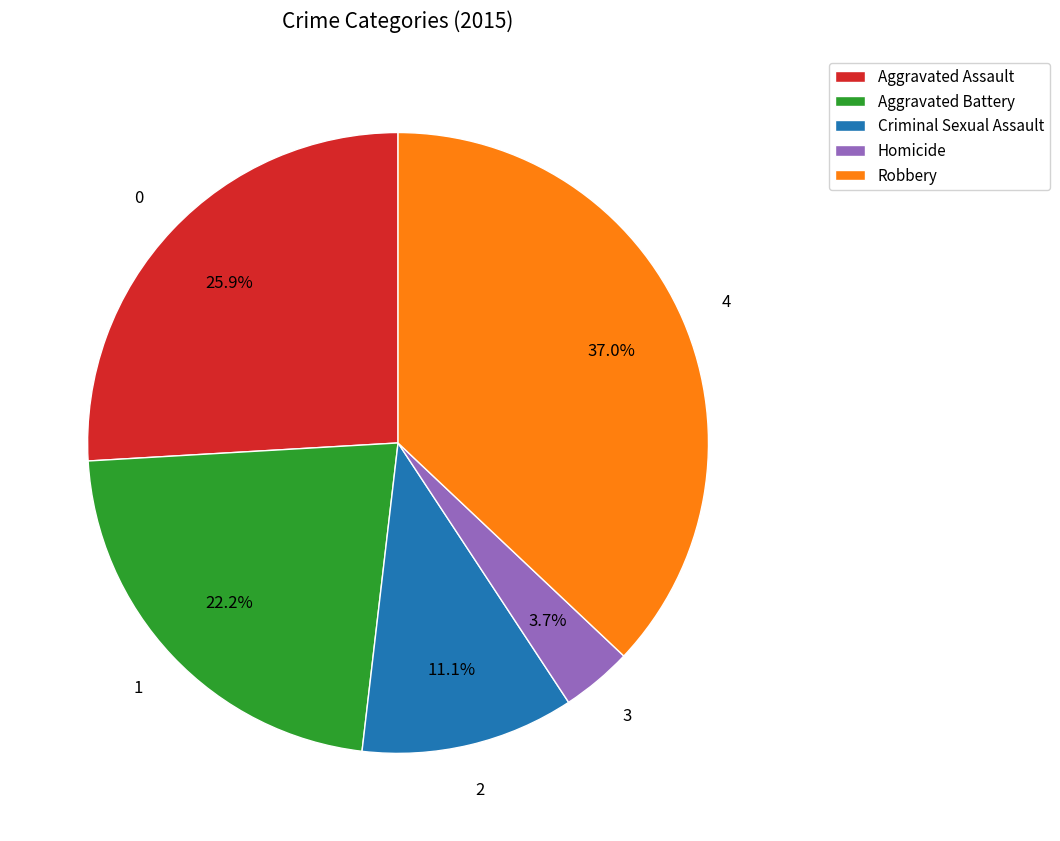

To the nearest percent, what is the average slice percentage?

20%